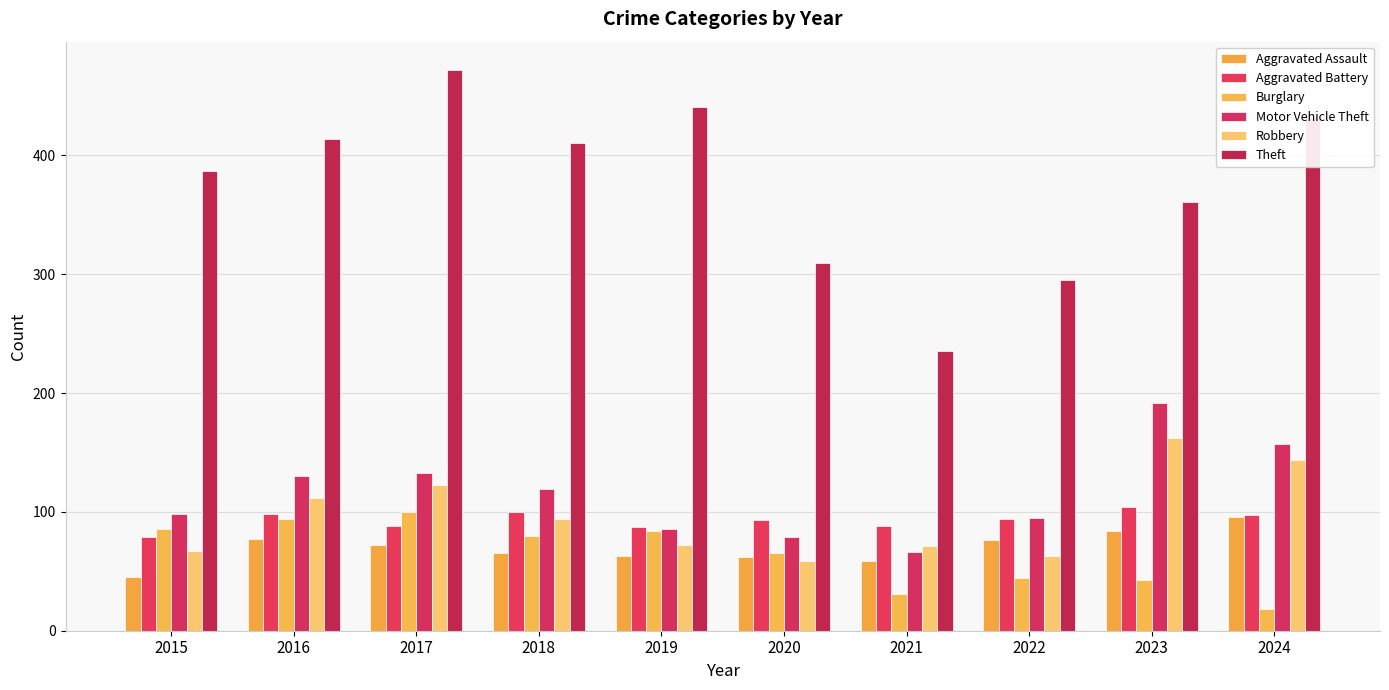

Reading left to right, transcribe all the data shown in this chart.

Aggravated Assault: 2015=45	2016=77	2017=72	2018=65	2019=63	2020=62	2021=59	2022=76	2023=84	2024=96
Aggravated Battery: 2015=79	2016=98	2017=88	2018=100	2019=87	2020=93	2021=88	2022=94	2023=104	2024=97
Burglary: 2015=86	2016=94	2017=100	2018=80	2019=84	2020=65	2021=31	2022=44	2023=43	2024=18
Motor Vehicle Theft: 2015=98	2016=130	2017=133	2018=119	2019=86	2020=79	2021=66	2022=95	2023=192	2024=157
Robbery: 2015=67	2016=112	2017=123	2018=94	2019=72	2020=59	2021=71	2022=63	2023=162	2024=144
Theft: 2015=387	2016=414	2017=472	2018=410	2019=441	2020=309	2021=235	2022=295	2023=361	2024=432